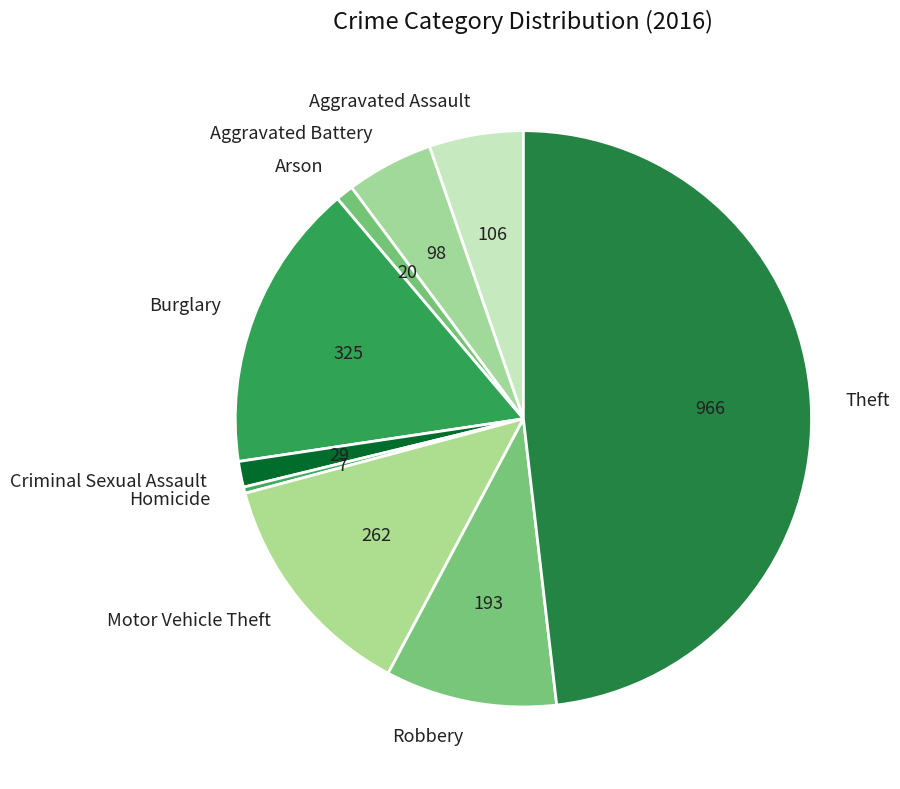

The Criminal Sexual Assault slice represents 14% of the pie. True or false?

False